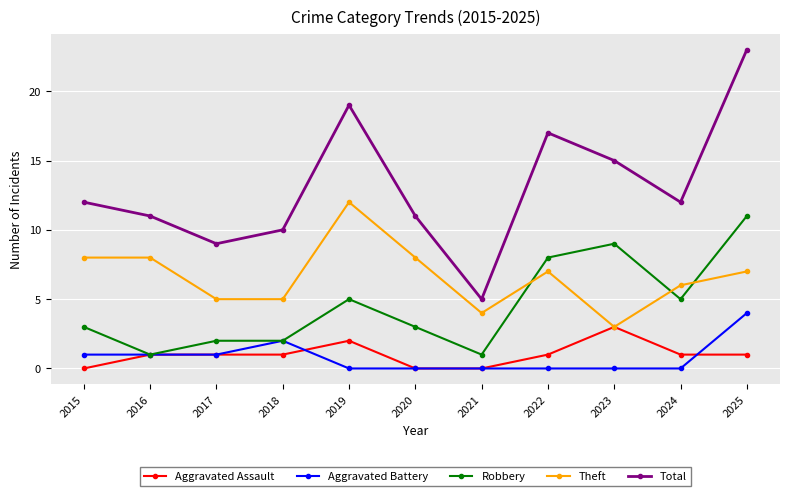

Does the chart have visible grid lines?

Yes